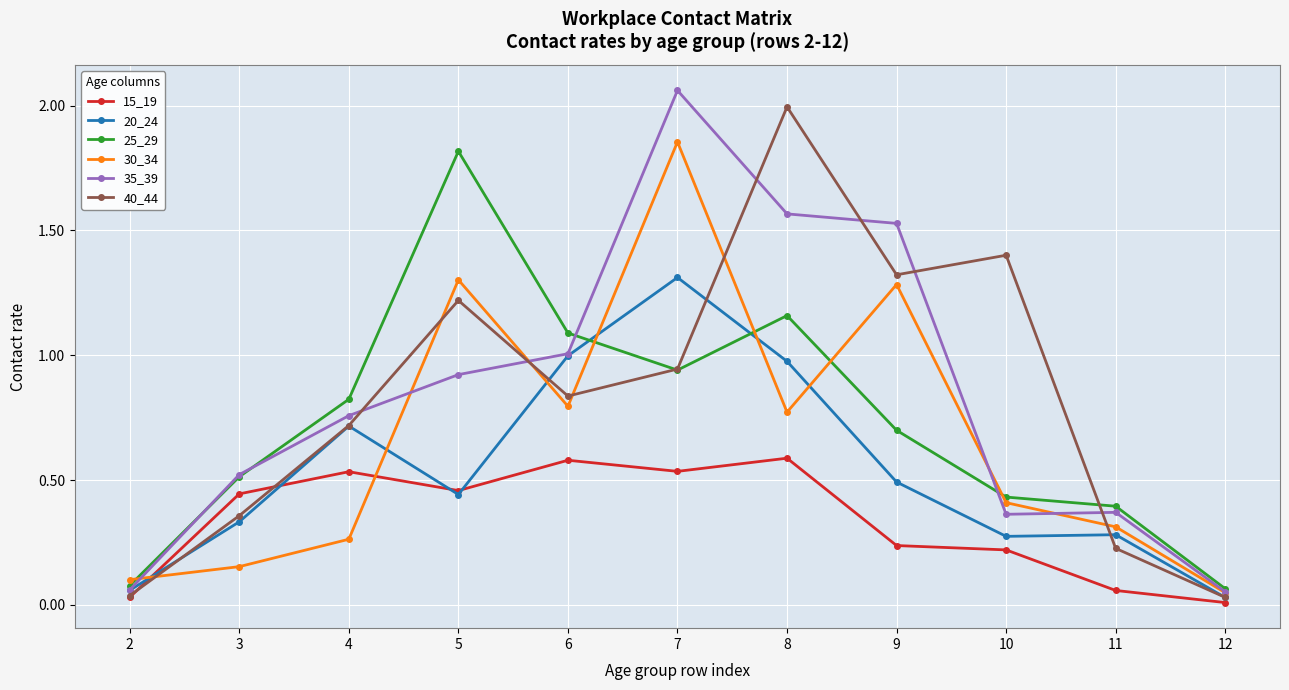

What is the difference between the 35_39 values at 7 and 4?

1.3